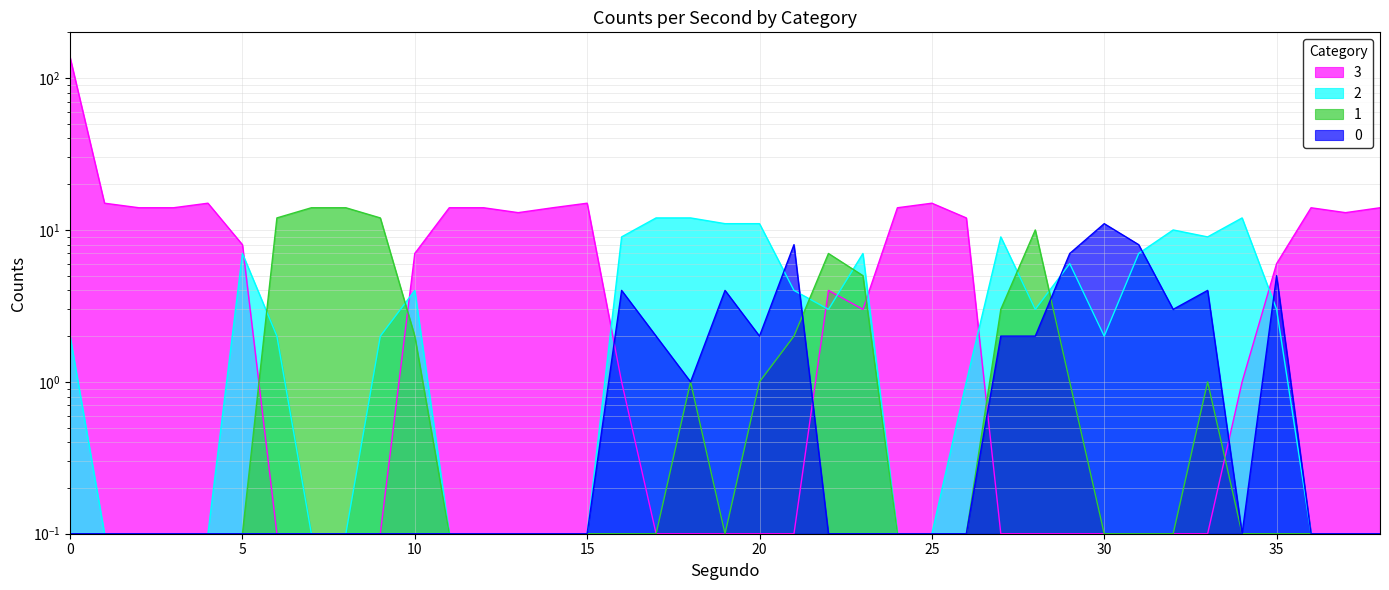

What is the approximate value of 2 at 22?

3.0